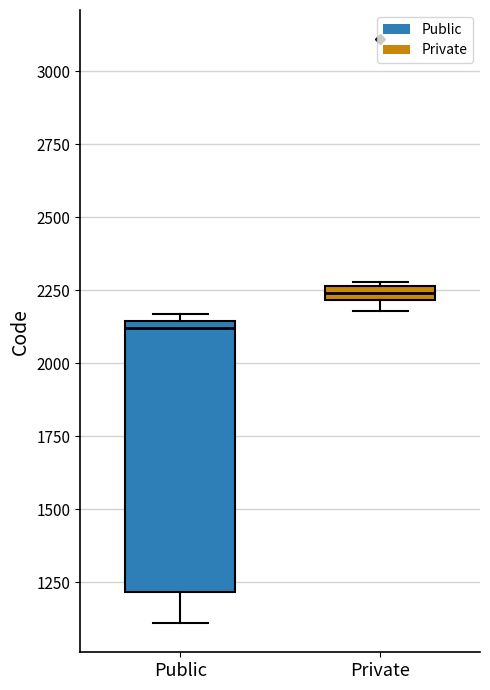

Where is the lower edge of the box for Public on the y-axis? The values are not printed on the chart, so give them approximately, as read against the axis.

1200